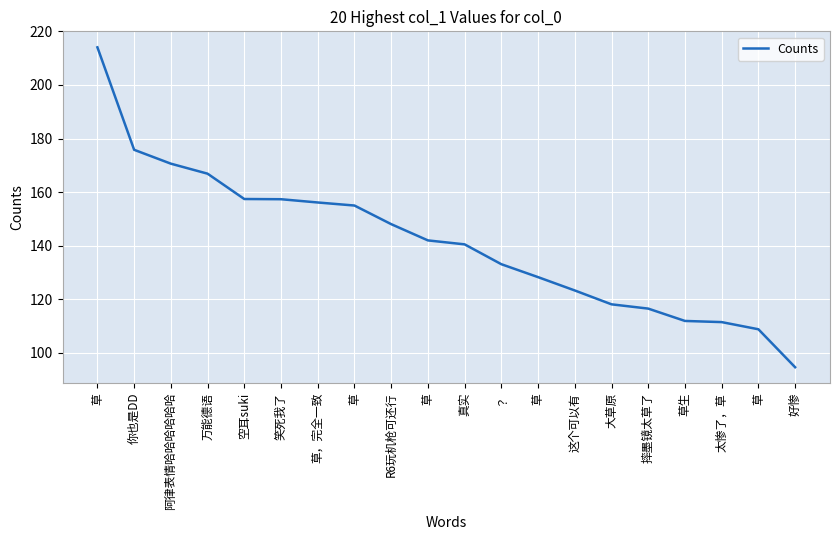

Is this an area chart (filled region under the line)?

No